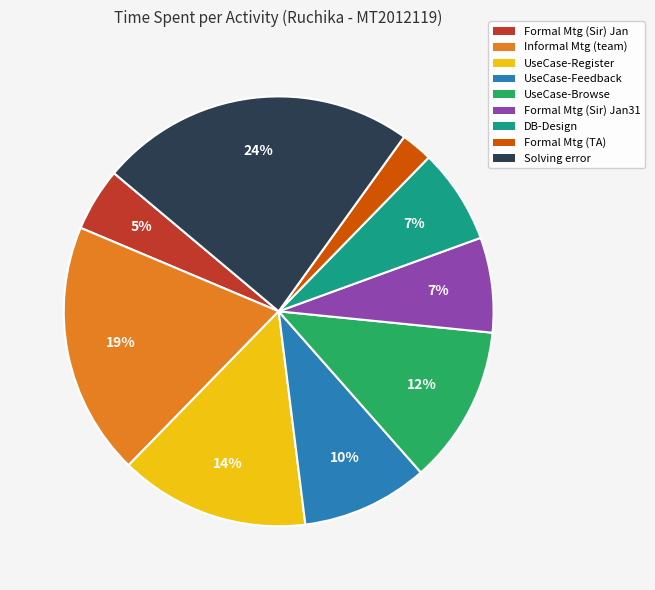

To the nearest percent, what is the difference between the Formal Mtg (Sir) Jan31 and Informal Mtg (team) slice percentages?

12%